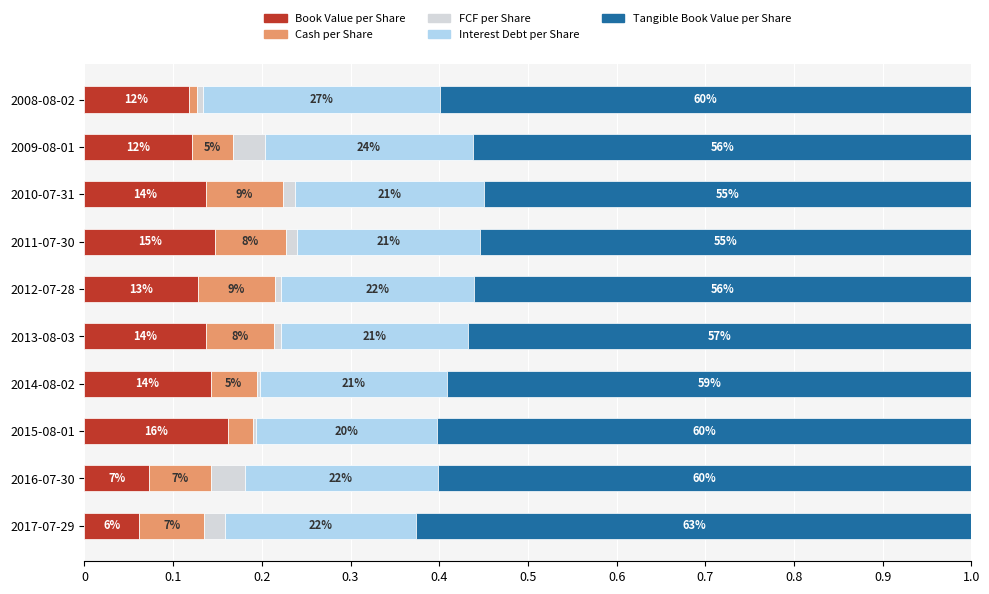

What are all the series names shown in the legend?

Book Value per Share, Cash per Share, FCF per Share, Interest Debt per Share, Tangible Book Value per Share